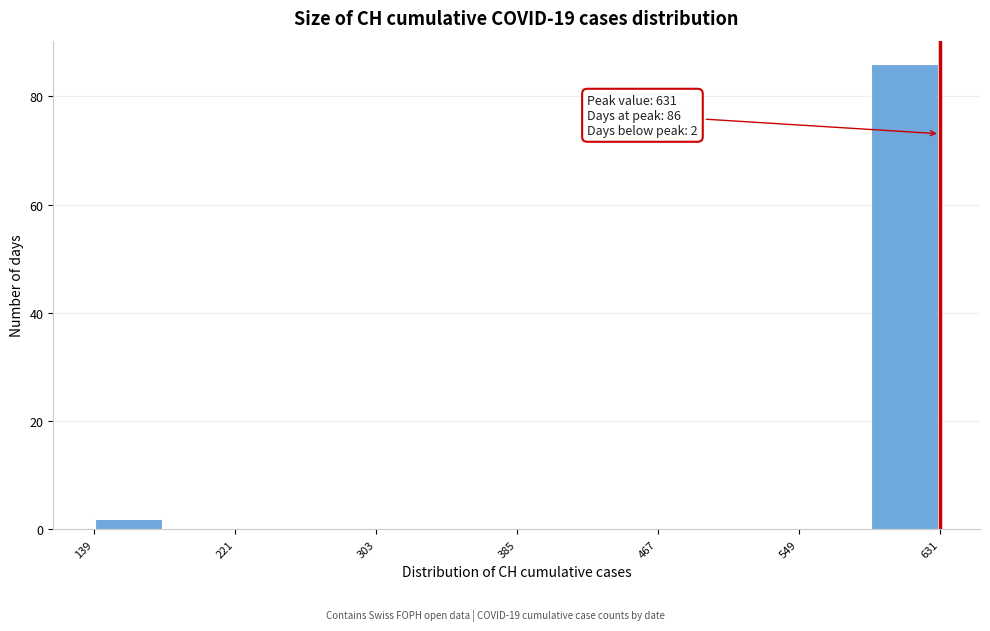

Which range on the x-axis has the tallest bar?

590 to 631